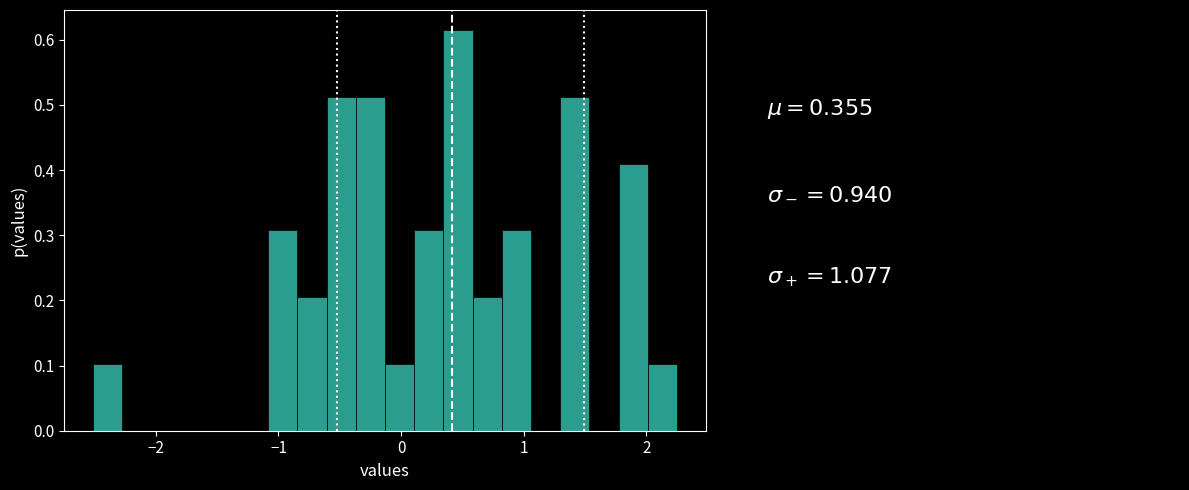

Around what value on the x-axis is the tallest bar? Give the approximate position of its centre, as read against the axis.

0.5